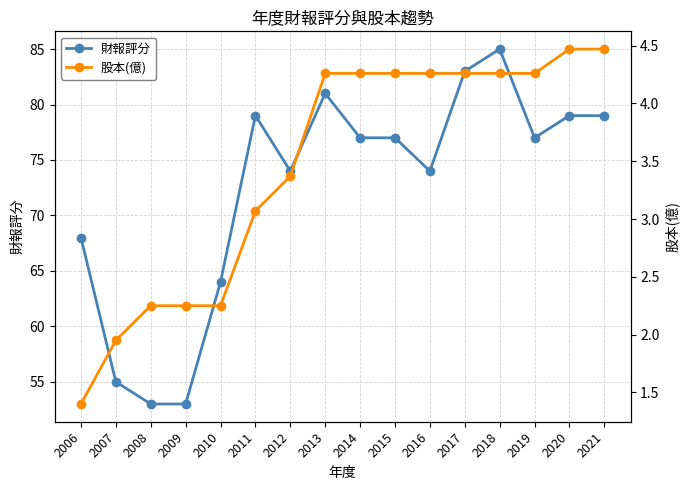

Count the number of data series in this chart.

2